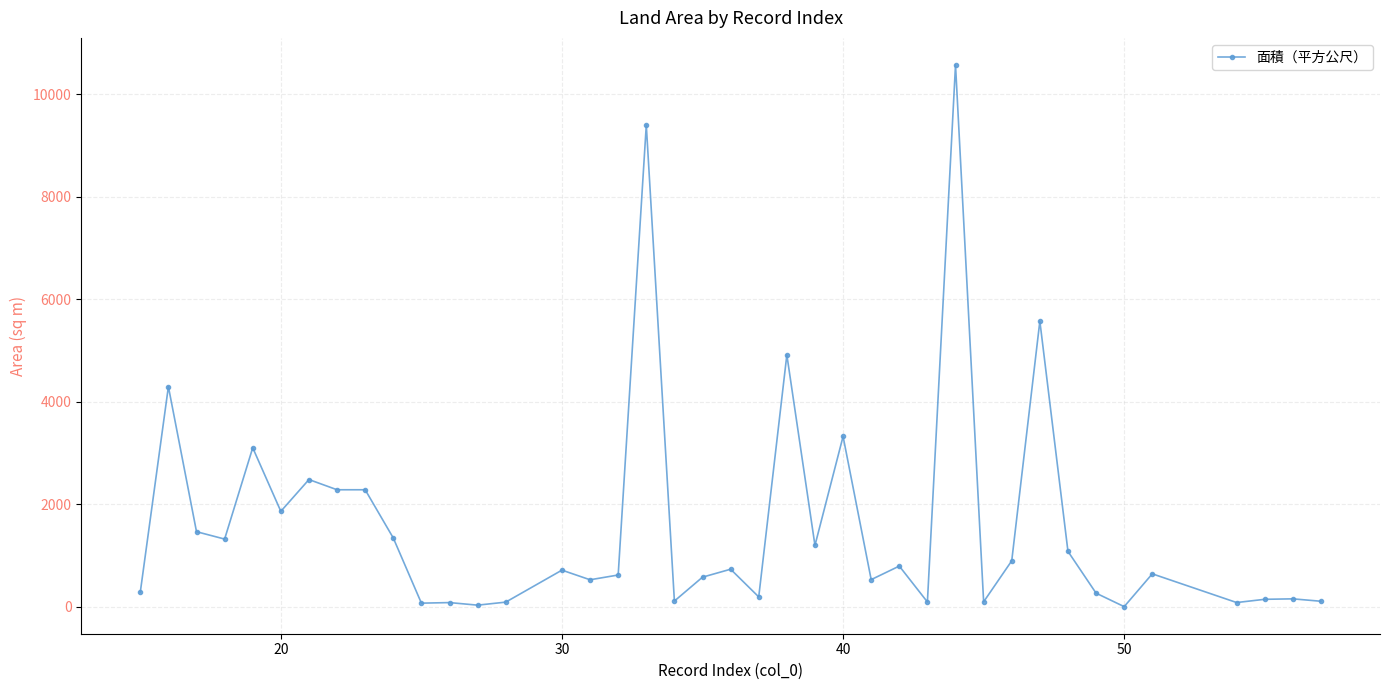

True or false: the data has more than 0 interior local peaks.

True